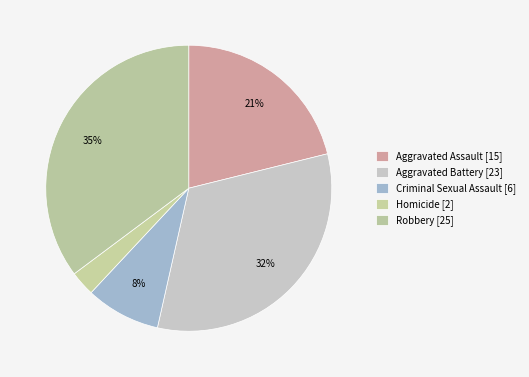

Between Robbery and Aggravated Assault, which is larger?

Robbery